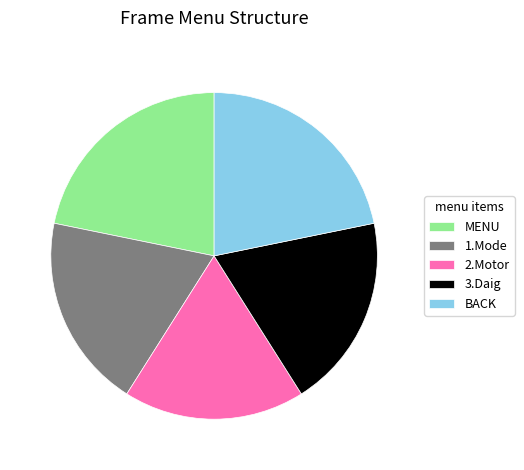

Approximately how many times larger is the value at 3.Daig compared to BACK?

0.9